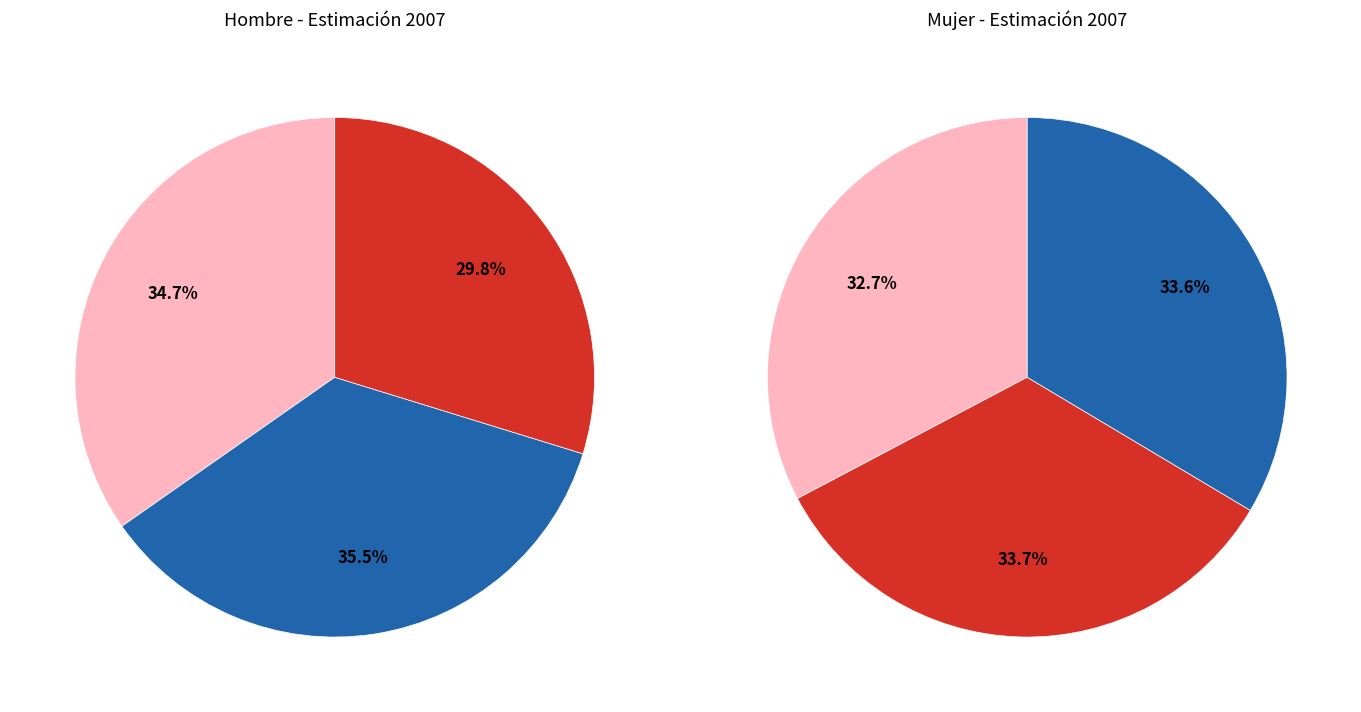

What percentage do Universitarios and Primarios together represent?

48.0%